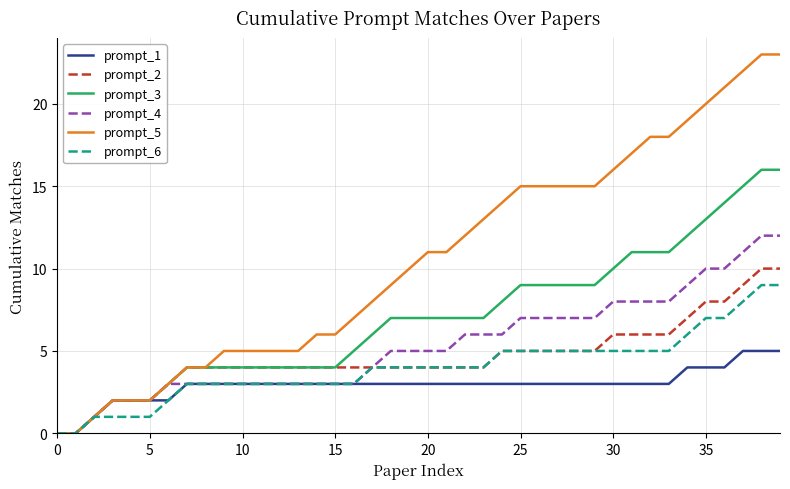

Which series has the largest range (max minus min)?

prompt_5